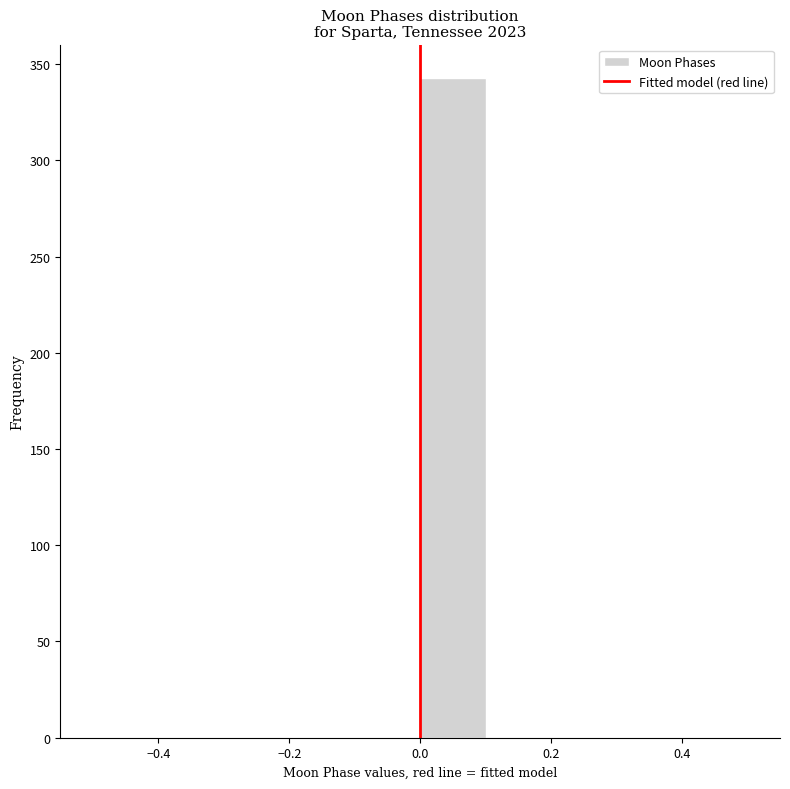

How tall is the bar that spans 0.0 to 0.1 on the x-axis? The values are not printed on the chart, so give them approximately, as read against the axis.

345